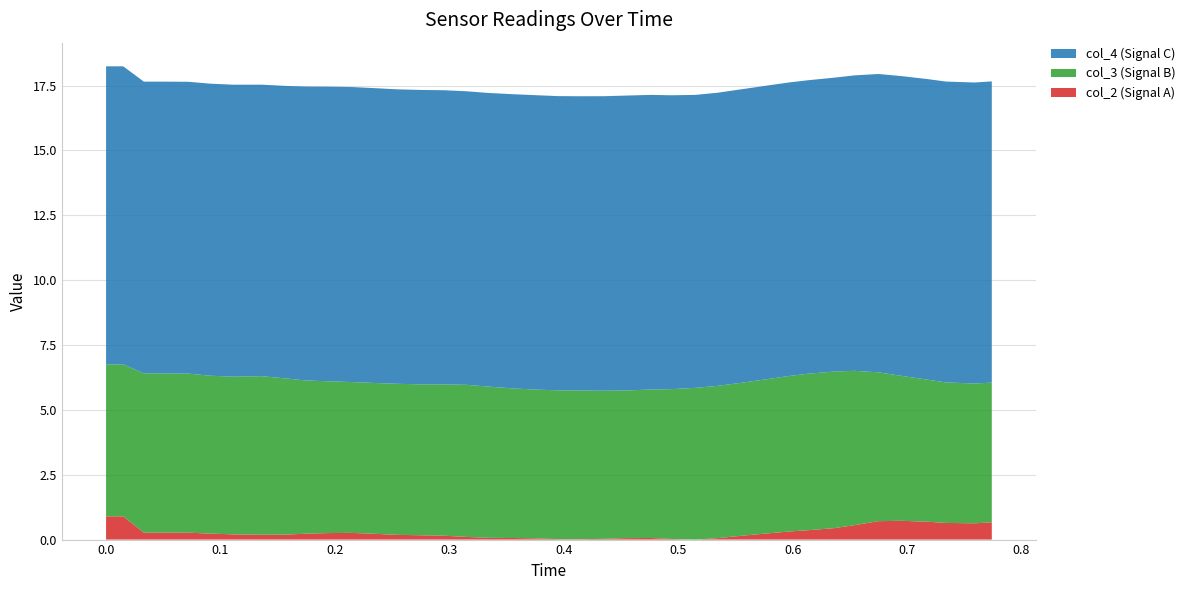

What are all the series names shown in the legend?

col_4 (Signal C), col_3 (Signal B), col_2 (Signal A)